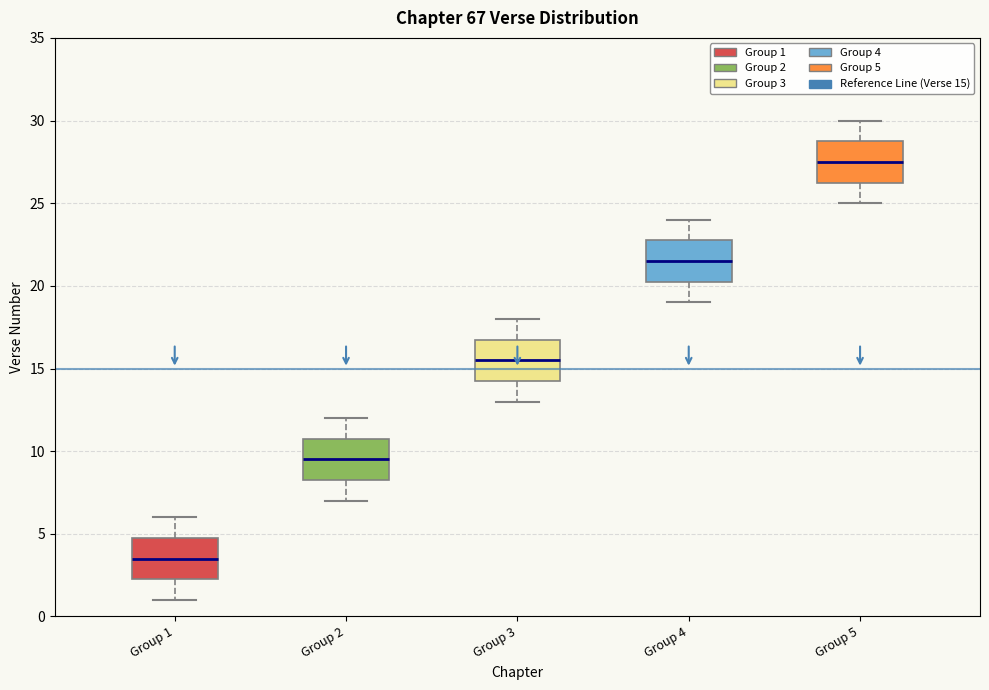

Where does the lower whisker of the box for Group 4 end on the y-axis? The values are not printed on the chart, so give them approximately, as read against the axis.

19.0